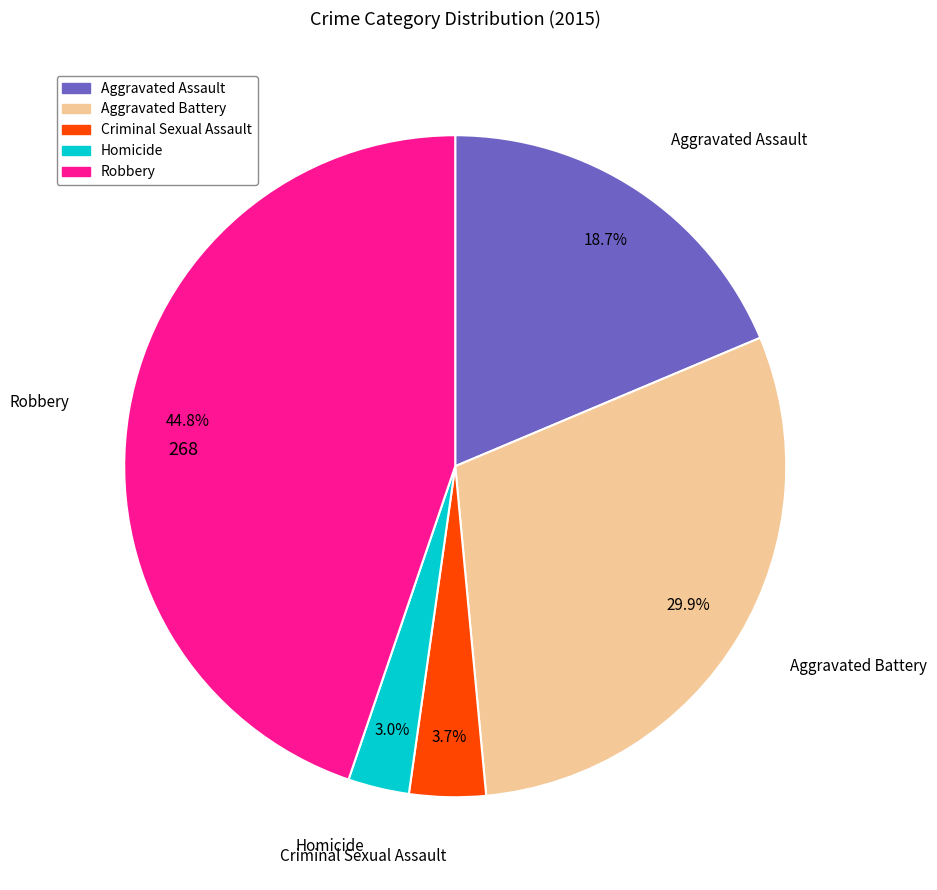

Is there a majority slice in this chart?

No